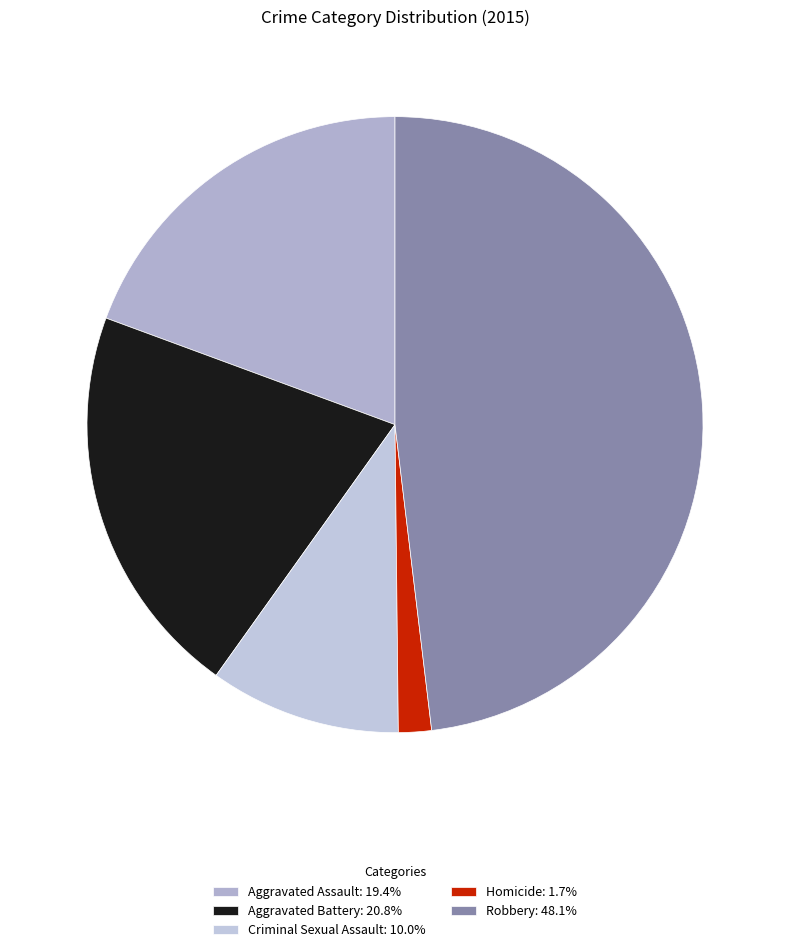

How many slices are in this pie chart?

5